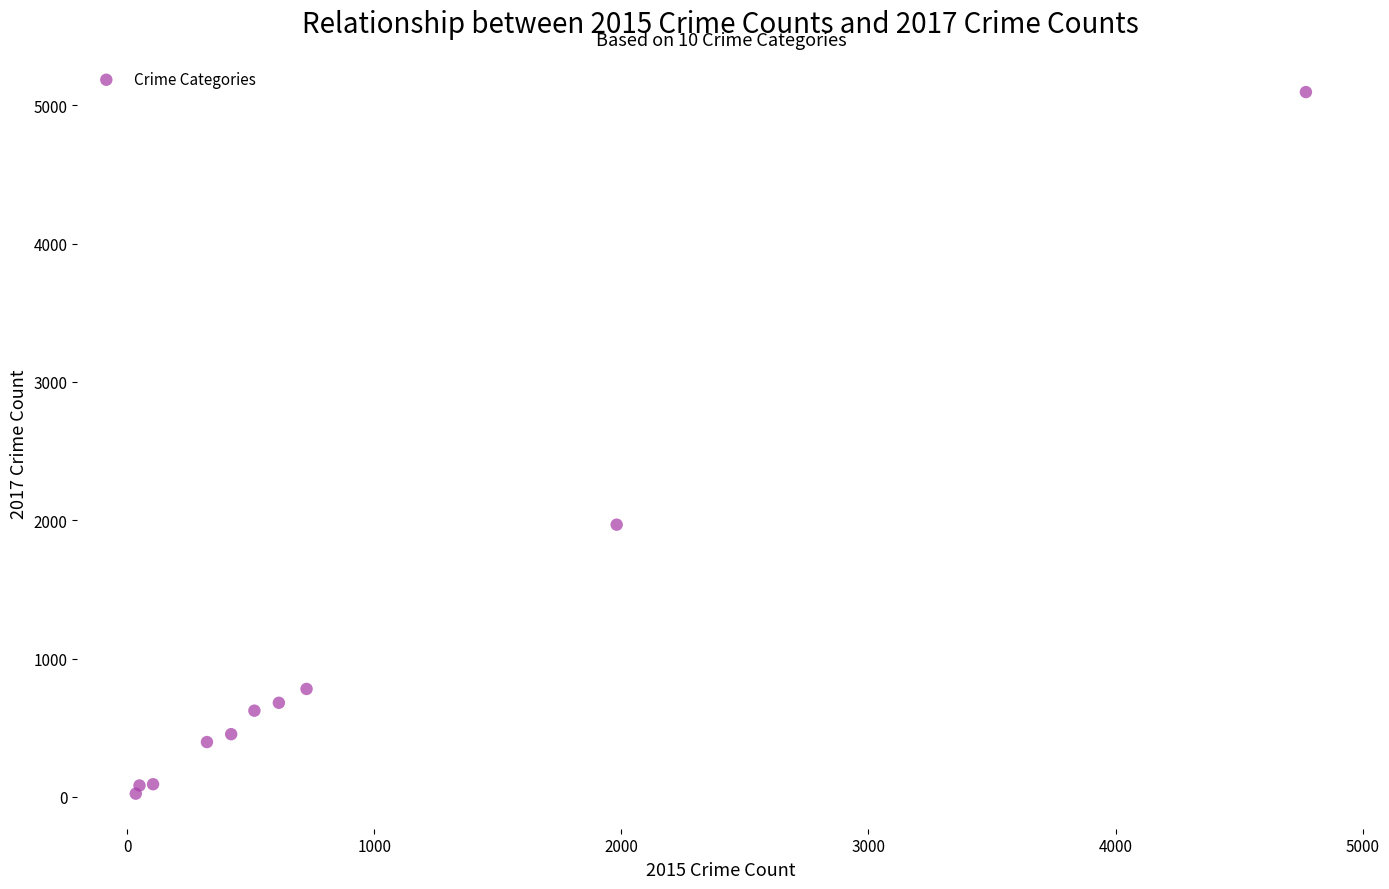

What Y value in the scatter plot is closest to 2559?

1968